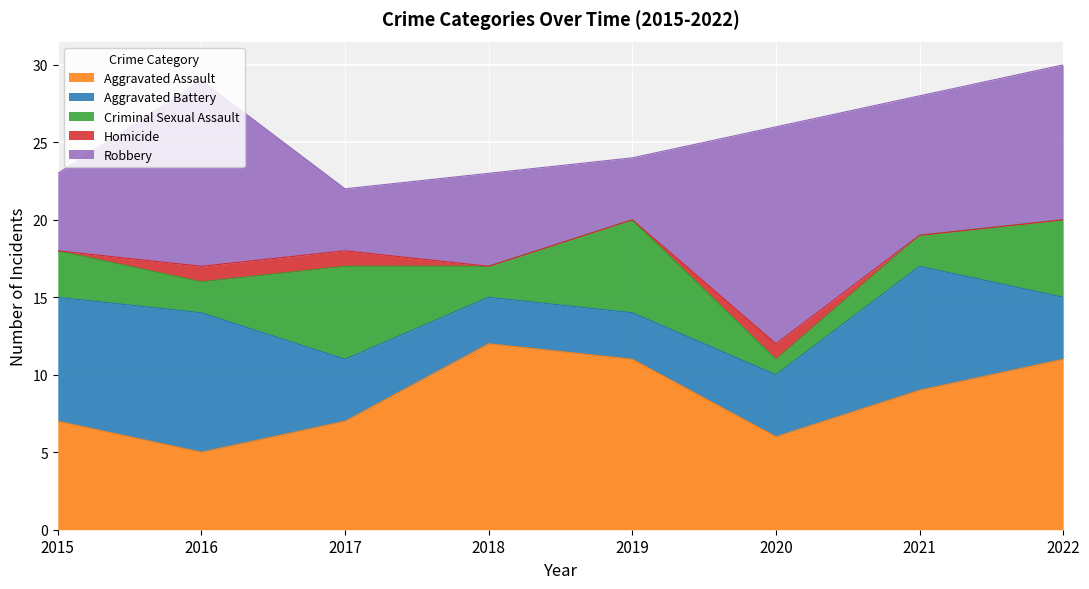

What is the sum of all Criminal Sexual Assault values?

27